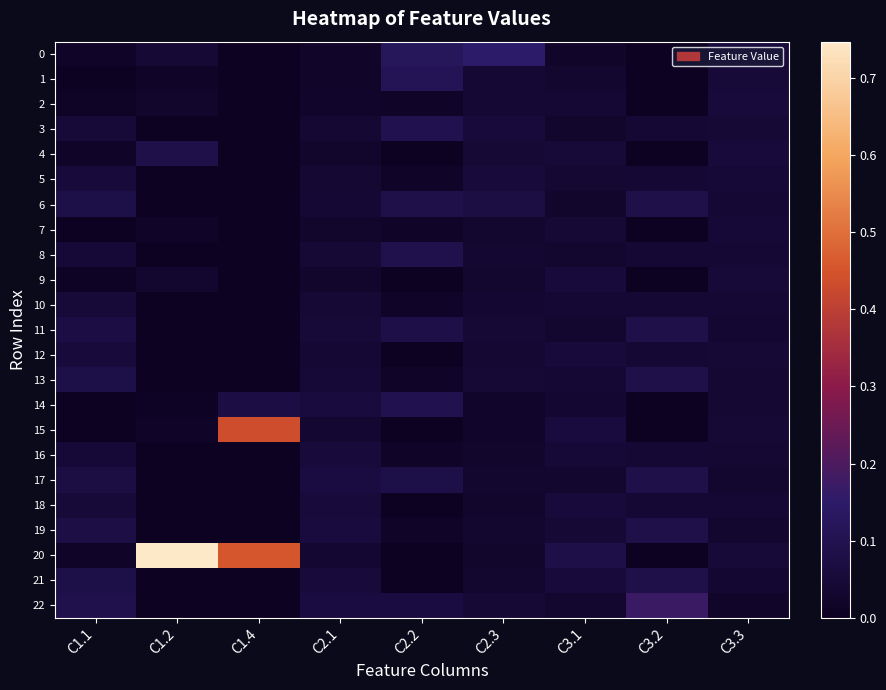

At which category does the chart reach its peak across all series?

C1.2